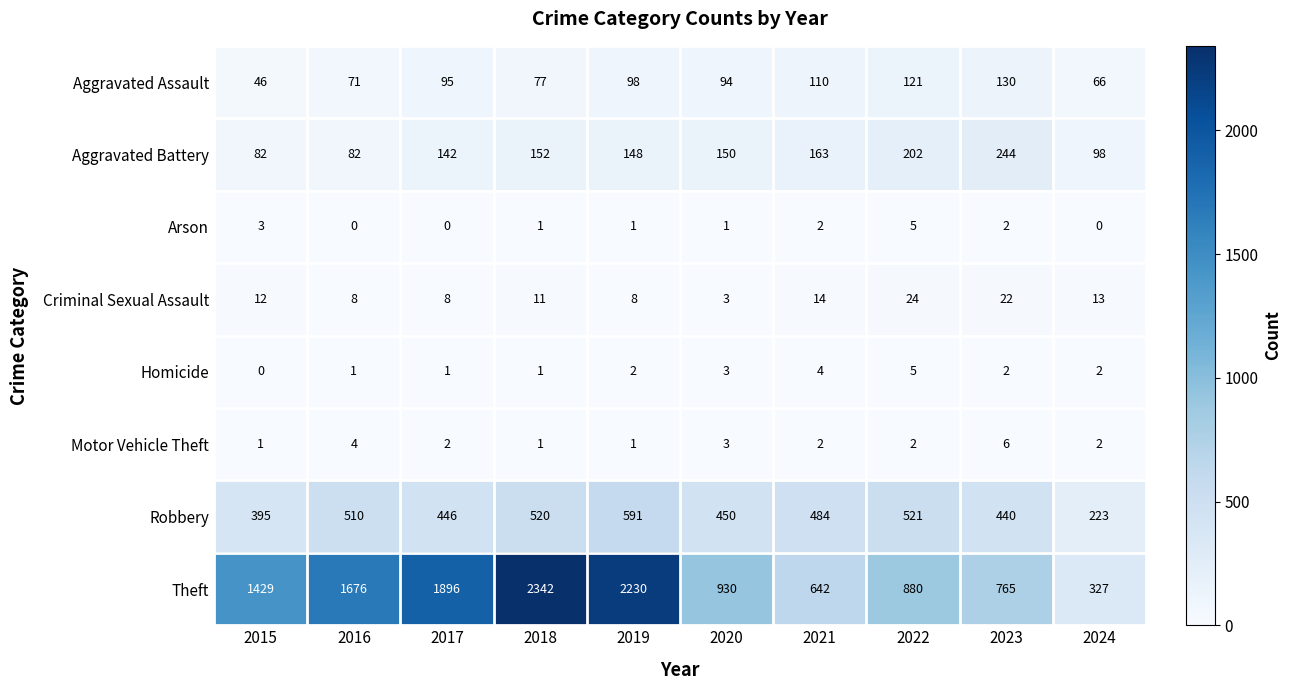

Is the value of Theft at 2018 greater than the value of Robbery at 2020?

Yes